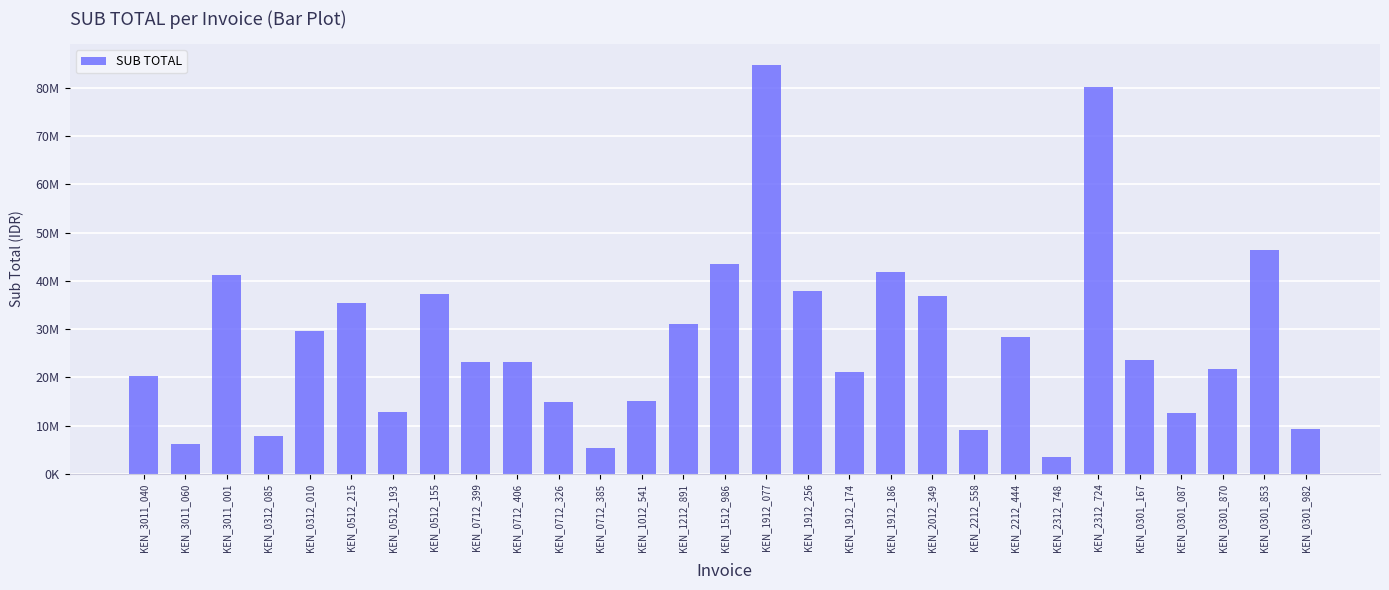

What is the label of the 20th bar from the right?

KEN_0712_406